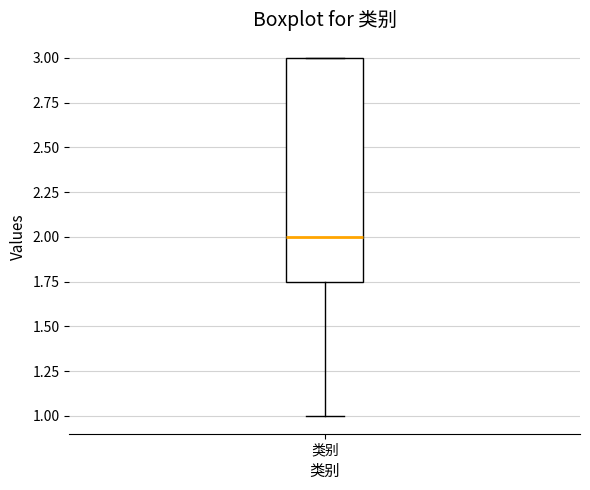

Transcribe this box plot: give where the median line is, the range the box spans, and where the two whiskers end, as read against the y-axis. The values are not printed on the chart, so give them approximately, as read against the axis.

median 2.00, box 1.75 to 3.00, whiskers 1.00 to 3.00